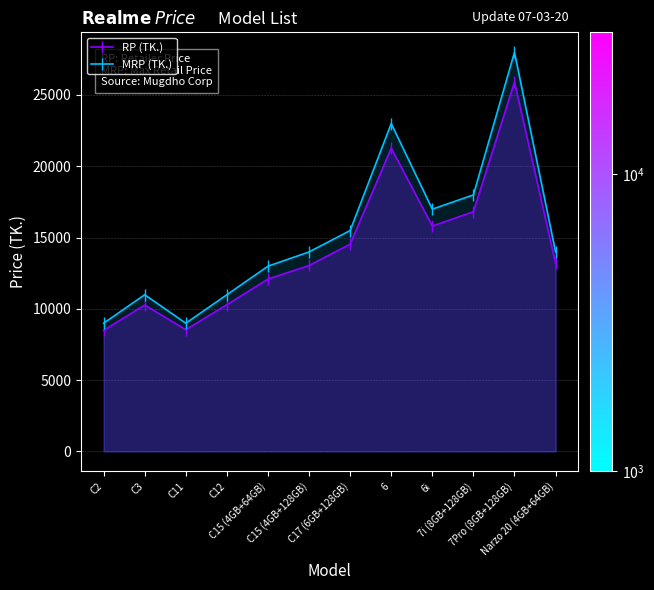

True or false: MRP (TK.) and RP (TK.) intersect in this chart.

False